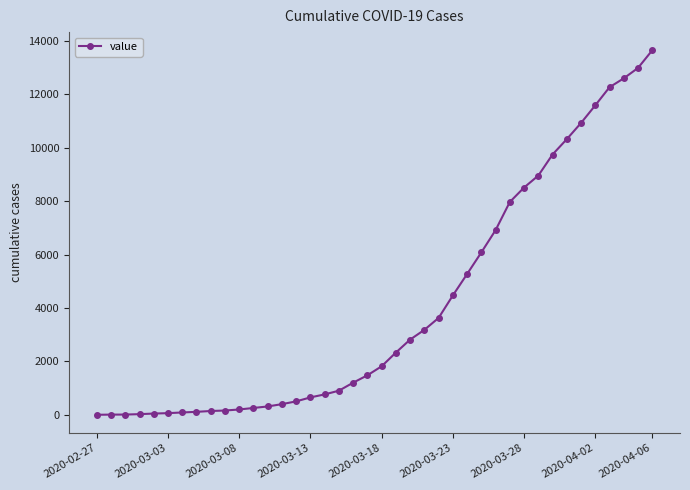

What is the greatest value displayed?

13649.0